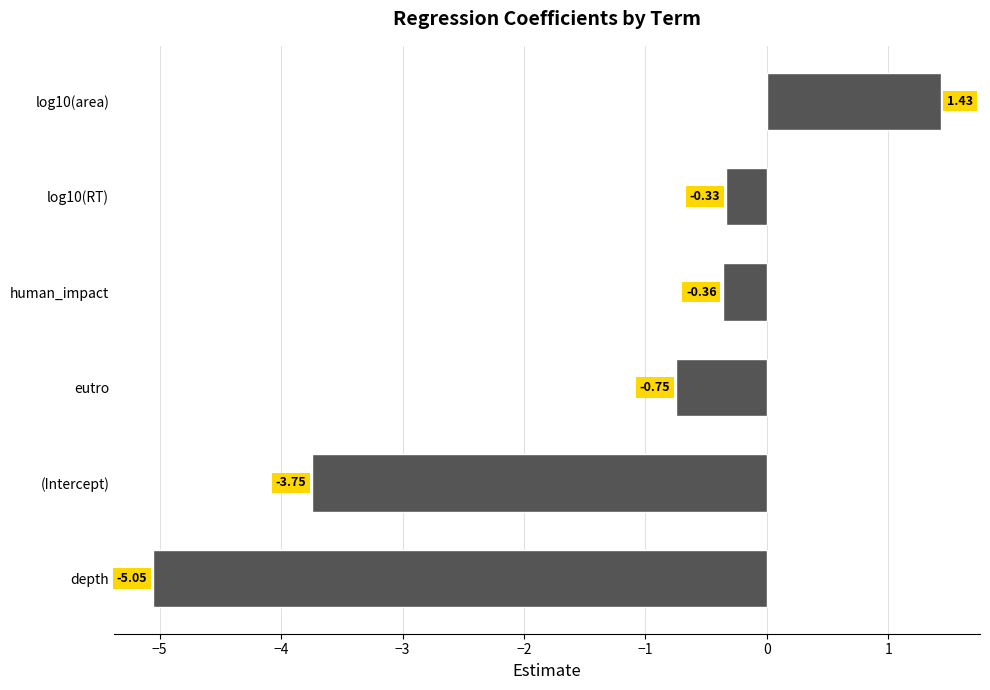

List the labels in order of value, smallest first.

depth, (Intercept), eutro, human_impact, log10(RT), log10(area)